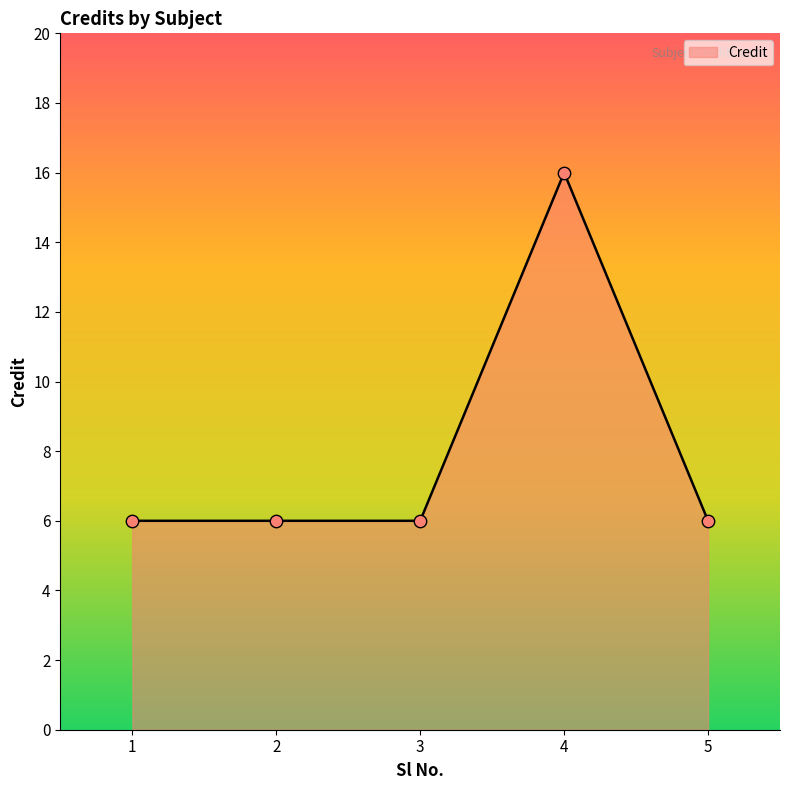

What is the ratio of the value at 5 to the value at 4?

0.4